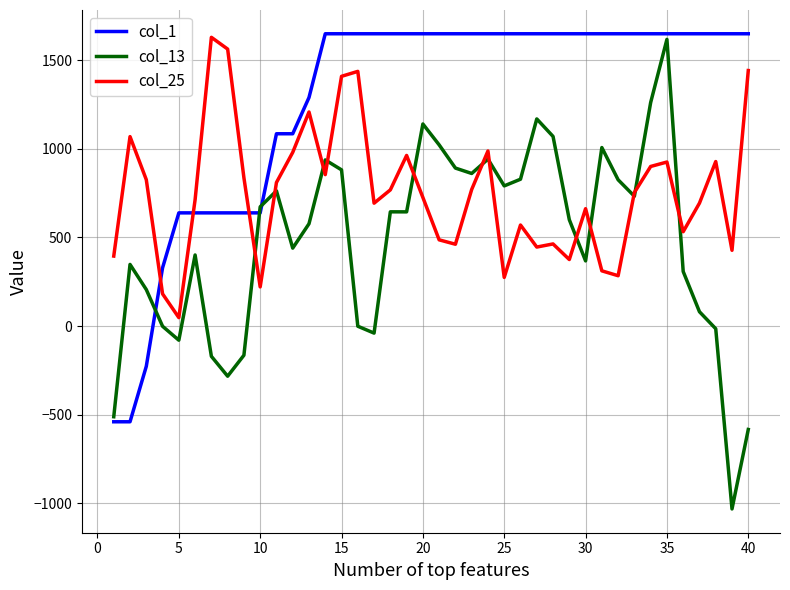

After their last crossing, which series has the higher values: col_1 or col_25?

col_1